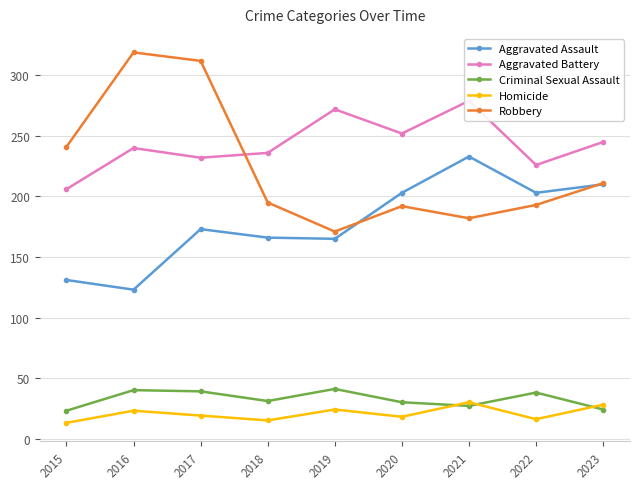

Rank the categories by Aggravated Assault value from lowest to highest.

2016, 2015, 2019, 2018, 2017, 2020, 2022, 2023, 2021